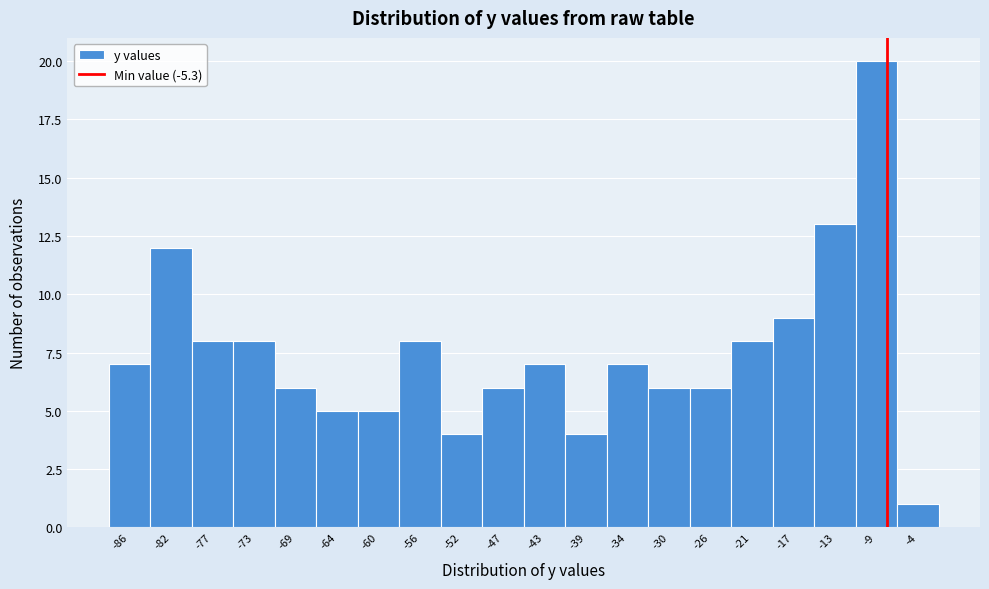

Reading right to left, extract all data points from this chart.

1	20	13	9	8	6	6	7	4	7	6	4	8	5	5	6	8	8	12	7